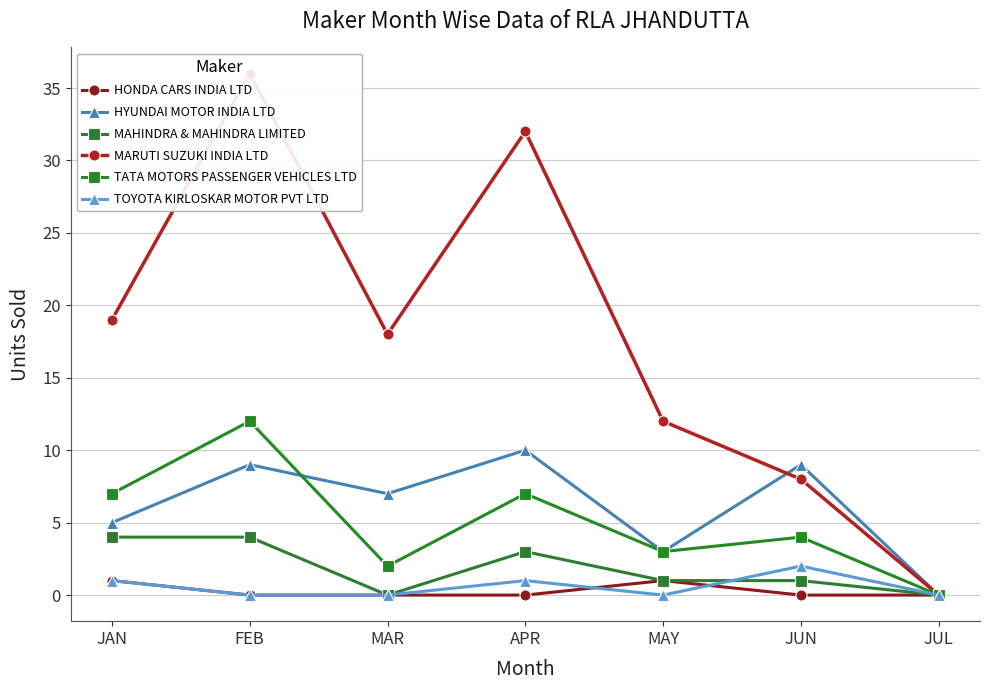

Reading left to right, transcribe all the data shown in this chart.

HONDA CARS INDIA LTD: JAN=1	FEB=0	MAR=0	APR=0	MAY=1	JUN=0	JUL=0
HYUNDAI MOTOR INDIA LTD: JAN=5	FEB=9	MAR=7	APR=10	MAY=3	JUN=9	JUL=0
MAHINDRA & MAHINDRA LIMITED: JAN=4	FEB=4	MAR=0	APR=3	MAY=1	JUN=1	JUL=0
MARUTI SUZUKI INDIA LTD: JAN=19	FEB=36	MAR=18	APR=32	MAY=12	JUN=8	JUL=0
TATA MOTORS PASSENGER VEHICLES LTD: JAN=7	FEB=12	MAR=2	APR=7	MAY=3	JUN=4	JUL=0
TOYOTA KIRLOSKAR MOTOR PVT LTD: JAN=1	FEB=0	MAR=0	APR=1	MAY=0	JUN=2	JUL=0